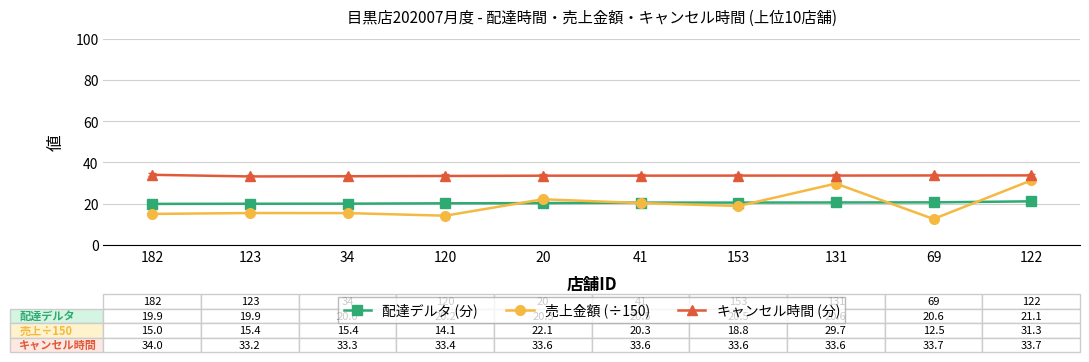

What is the sum of all 配達デルタ (分) values?

203.6